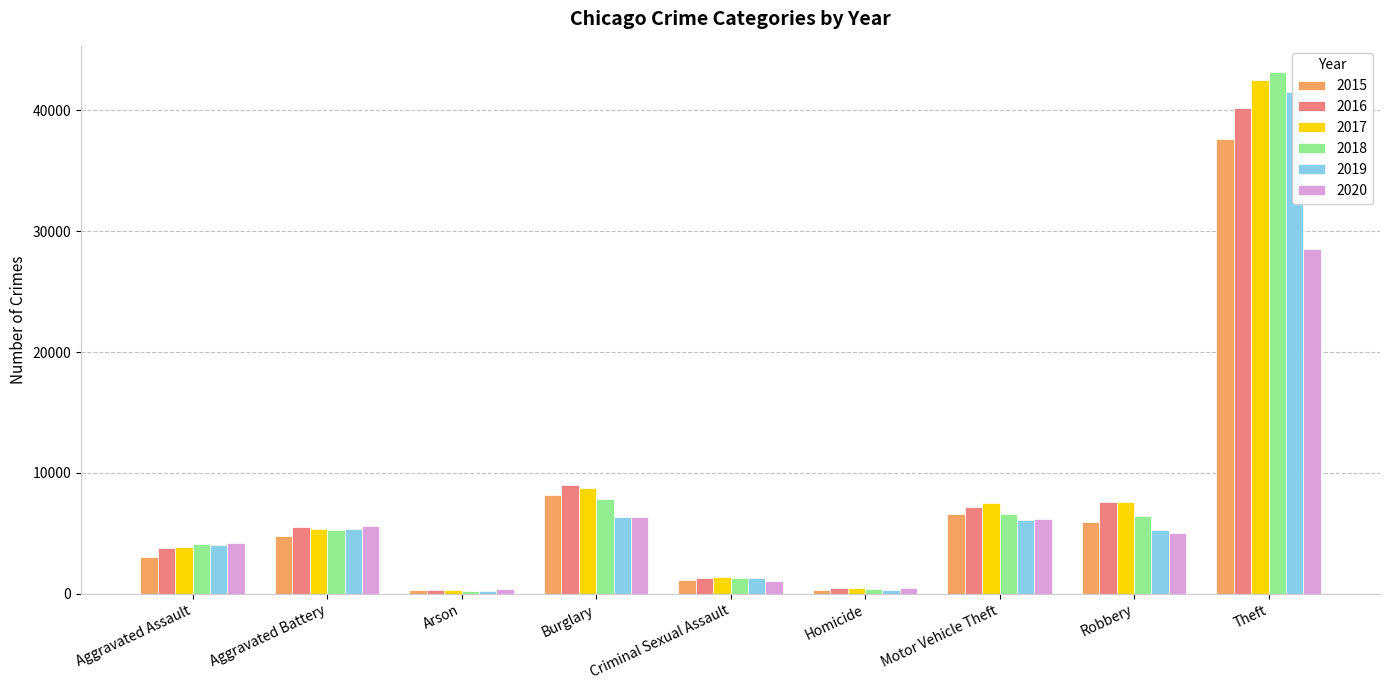

Which series changed the most between Arson and Homicide?

2017